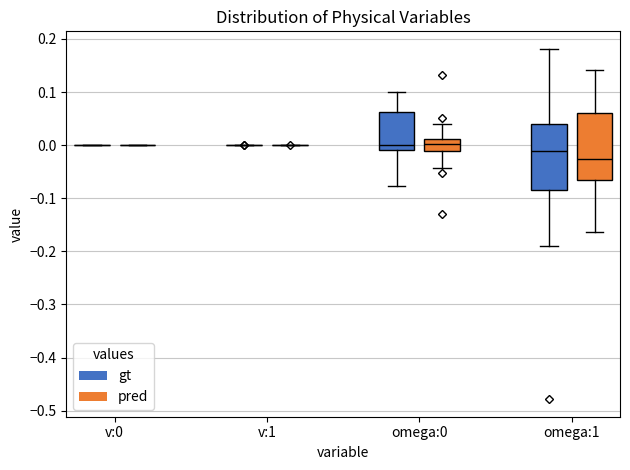

Where is the upper edge of the box for omega:0 (gt) on the y-axis? The values are not printed on the chart, so give them approximately, as read against the axis.

0.06